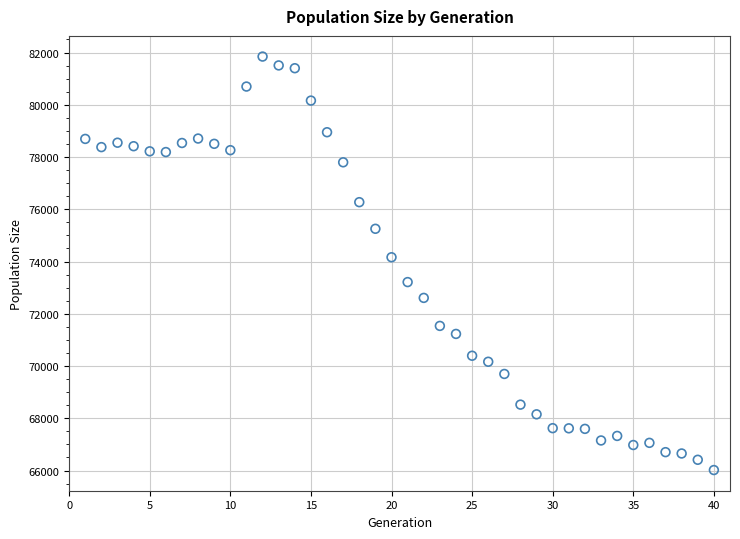

What Y value in the scatter plot is closest to 73932?

74164